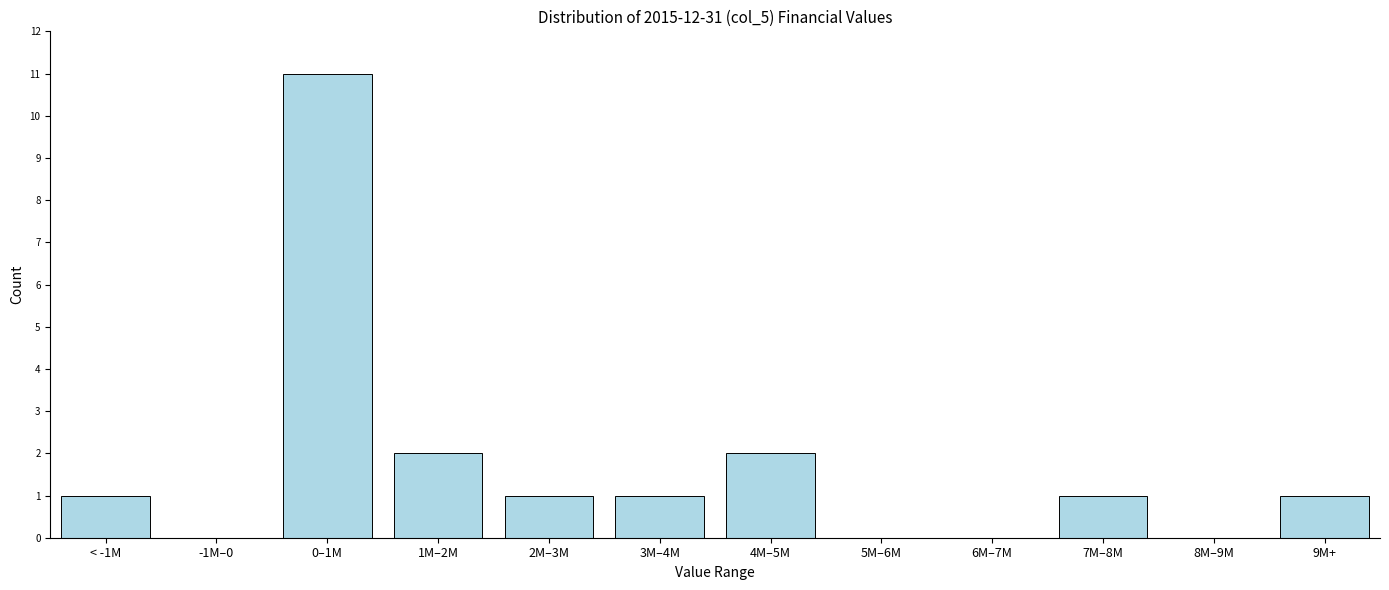

Reading left to right, extract all data points from this chart.

< -1M=1	-1M–0=0	0–1M=11	1M–2M=2	2M–3M=1	3M–4M=1	4M–5M=2	5M–6M=0	6M–7M=0	7M–8M=1	8M–9M=0	9M+=1